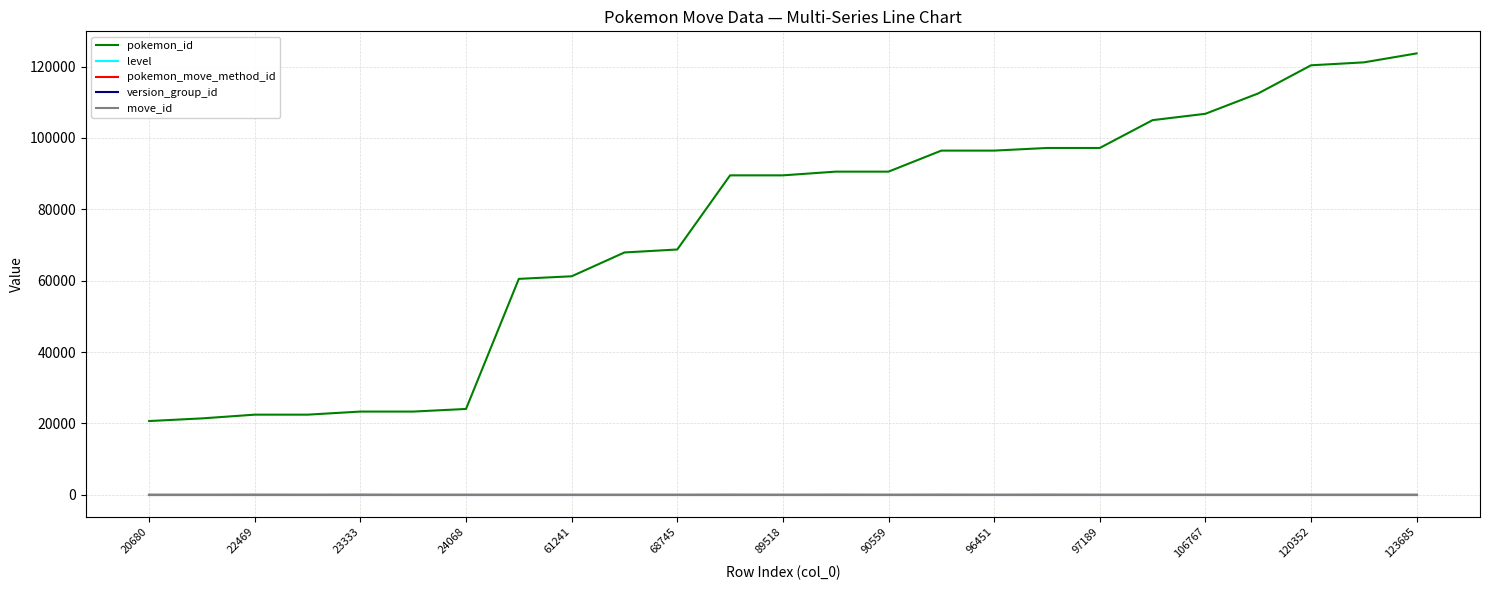

How many lines are shown in the chart?

5